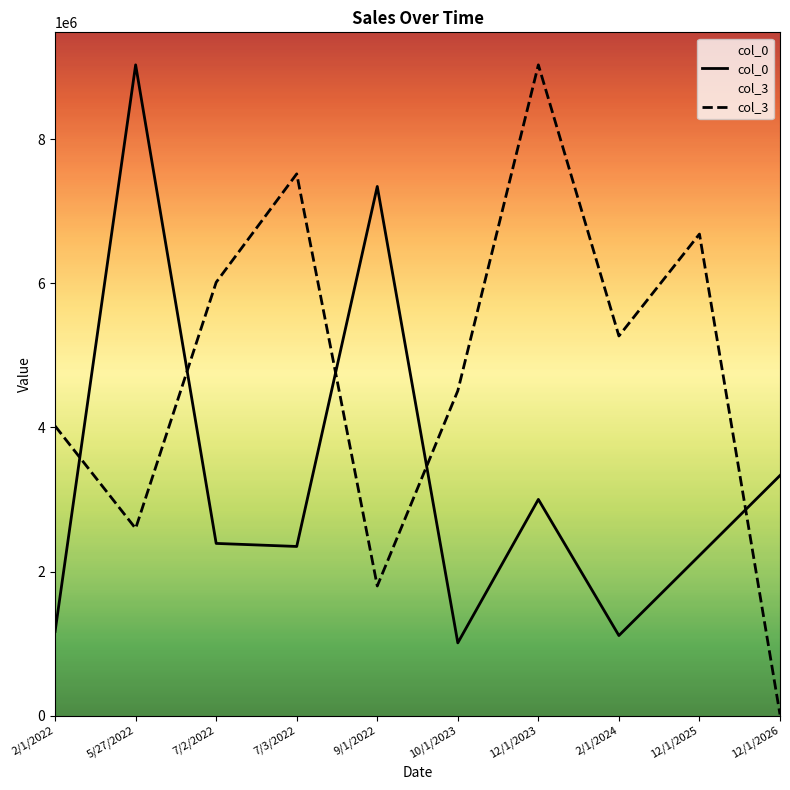

Does the chart have visible grid lines?

No